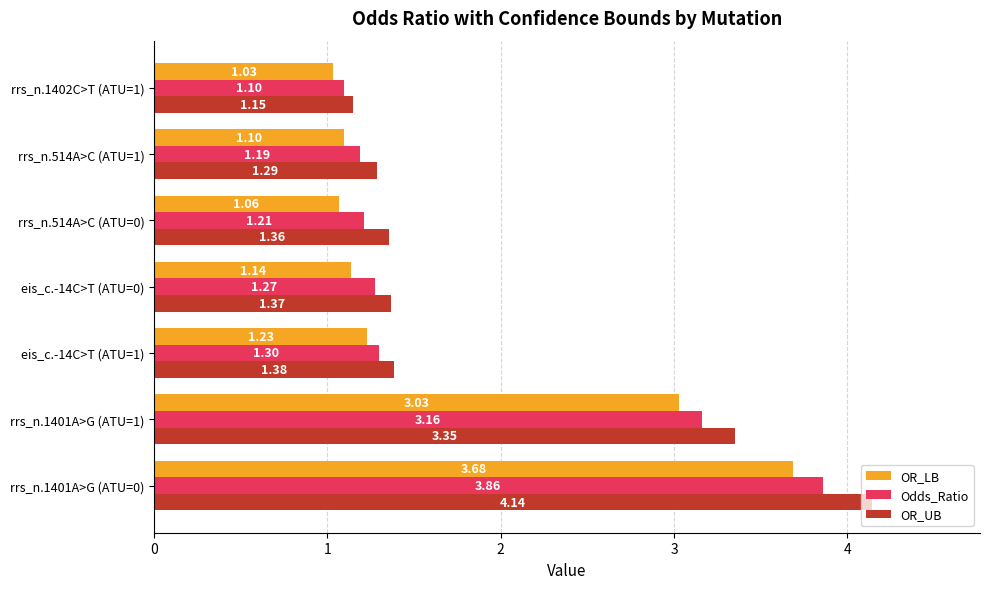

Which series has the largest total across all categories?

OR_UB